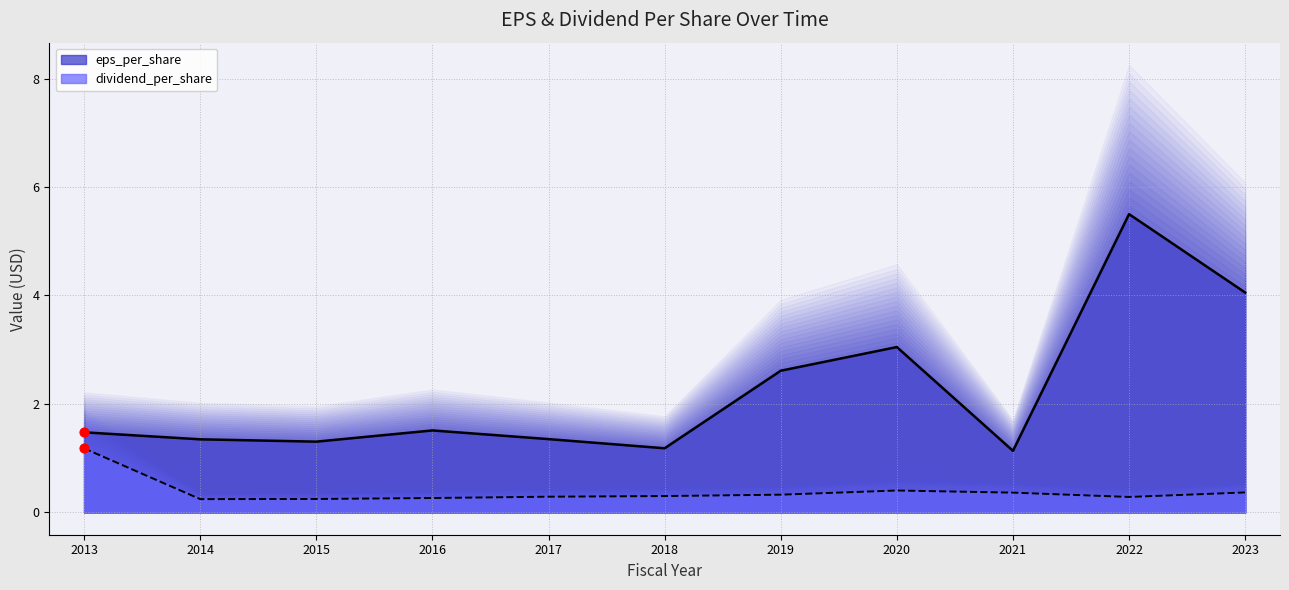

At how many categories does at least one series exceed 1?

11